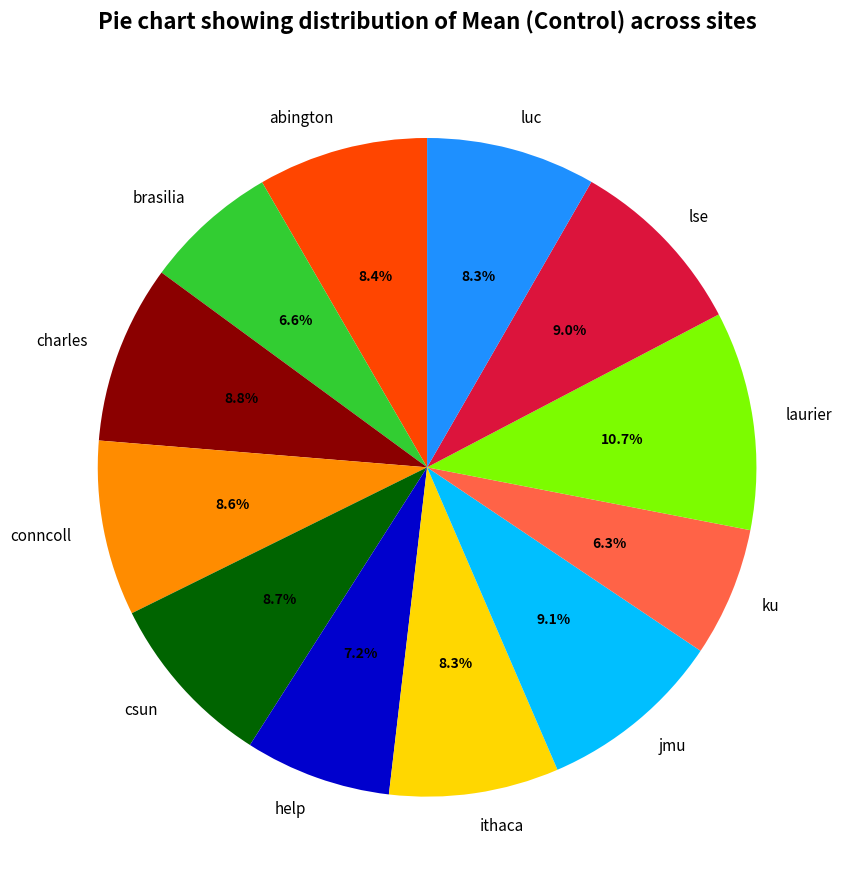

What is the ratio of the value at luc to the value at ku?

1.3